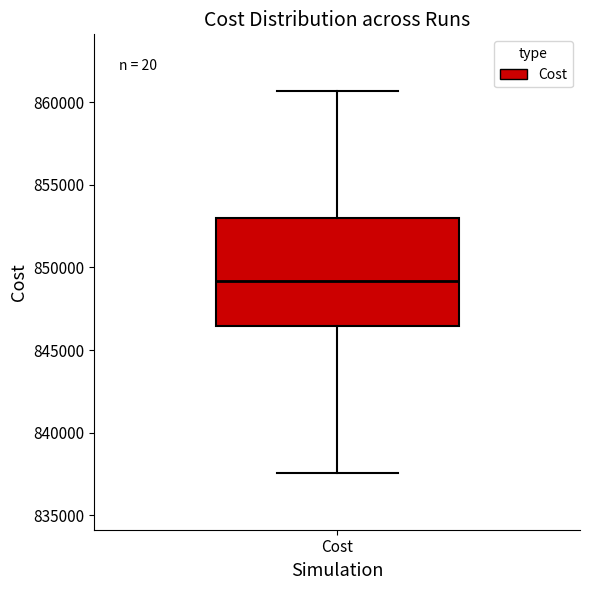

Transcribe this box plot: give where the median line is, the range the box spans, and where the two whiskers end, as read against the y-axis. The values are not printed on the chart, so give them approximately, as read against the axis.

median 849000, box 846500 to 853000, whiskers 837500 to 860500